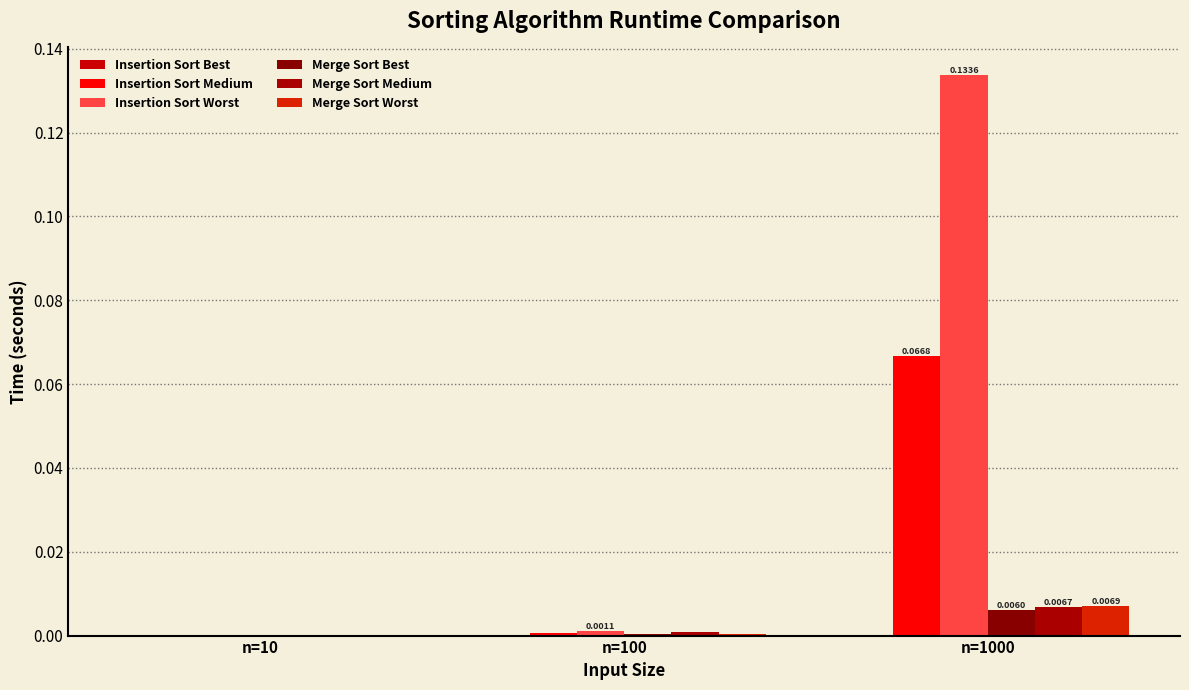

How many groups of bars are there?

3